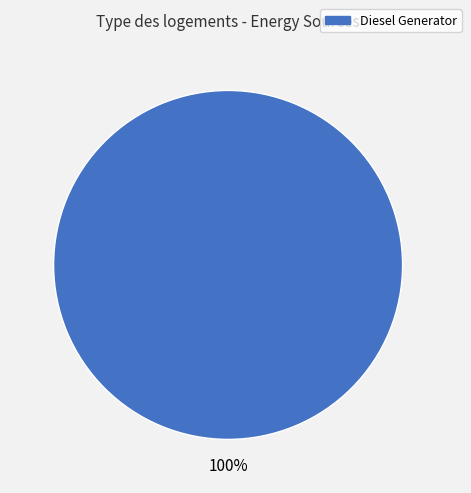

Does any single category account for the majority?

Yes